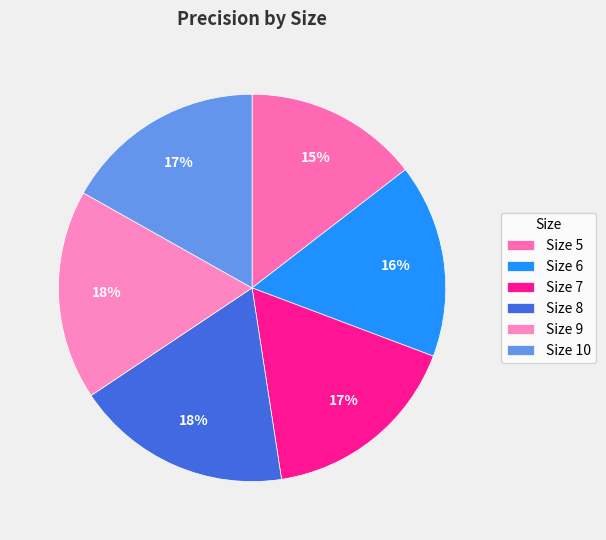

Count the number of slices in the pie.

6